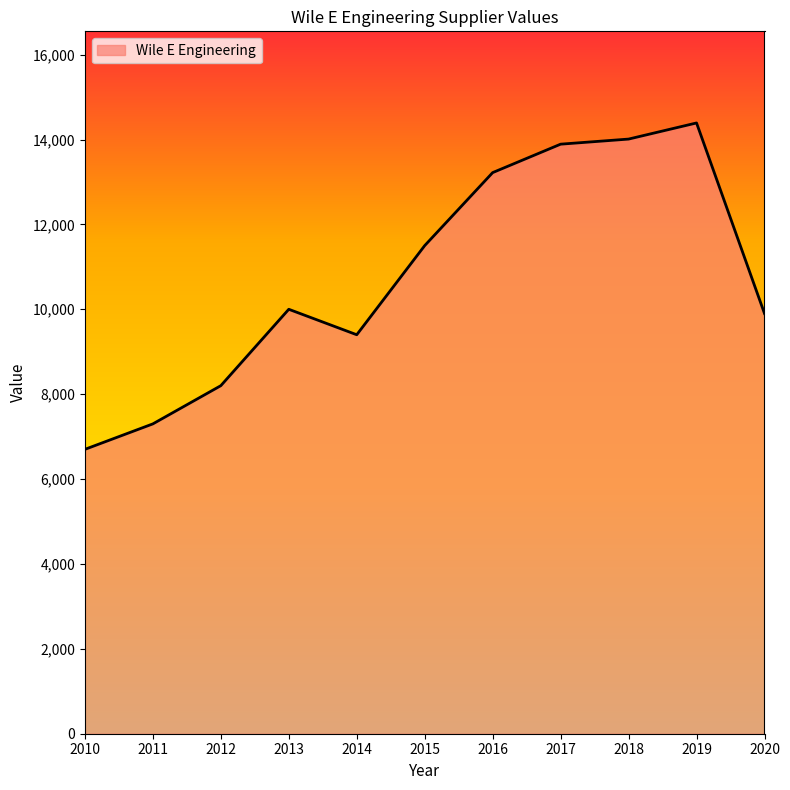

Read the value at 2015, to the nearest 50.

11500